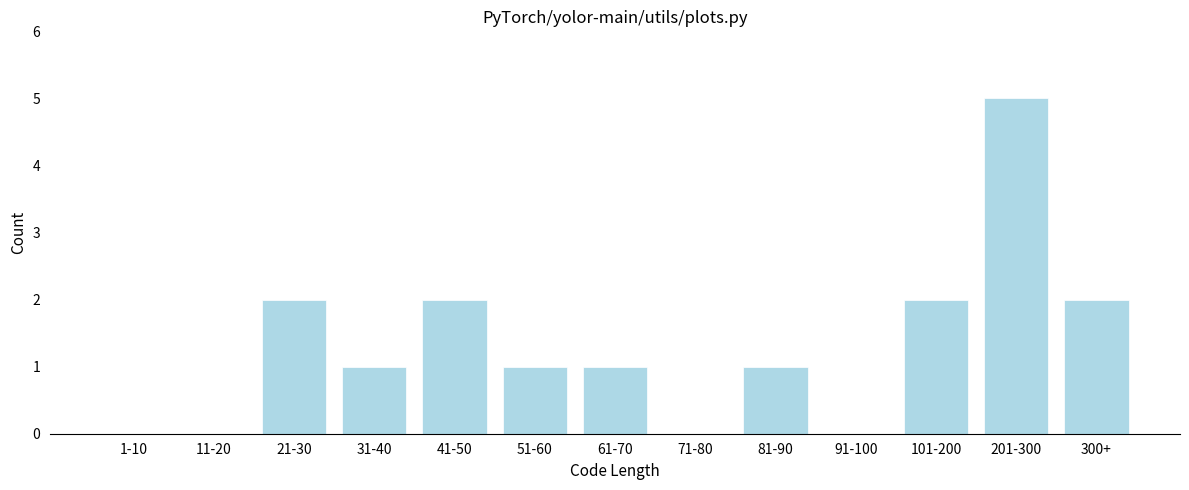

At which category does the chart reach its peak across all series?

201-300